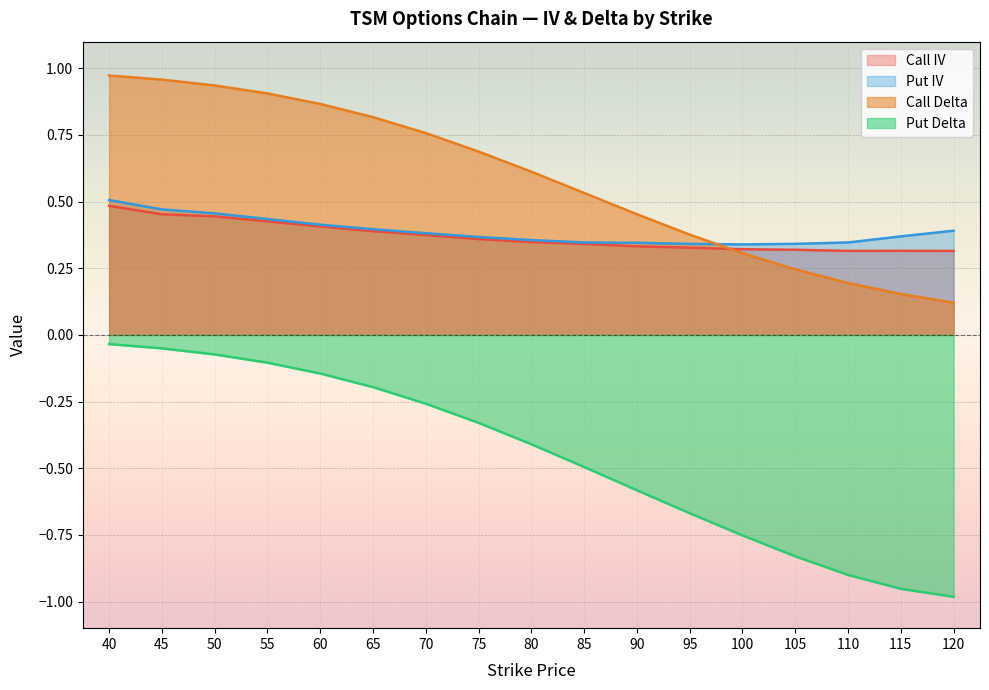

What is the highest value of the Call IV series?

0.5